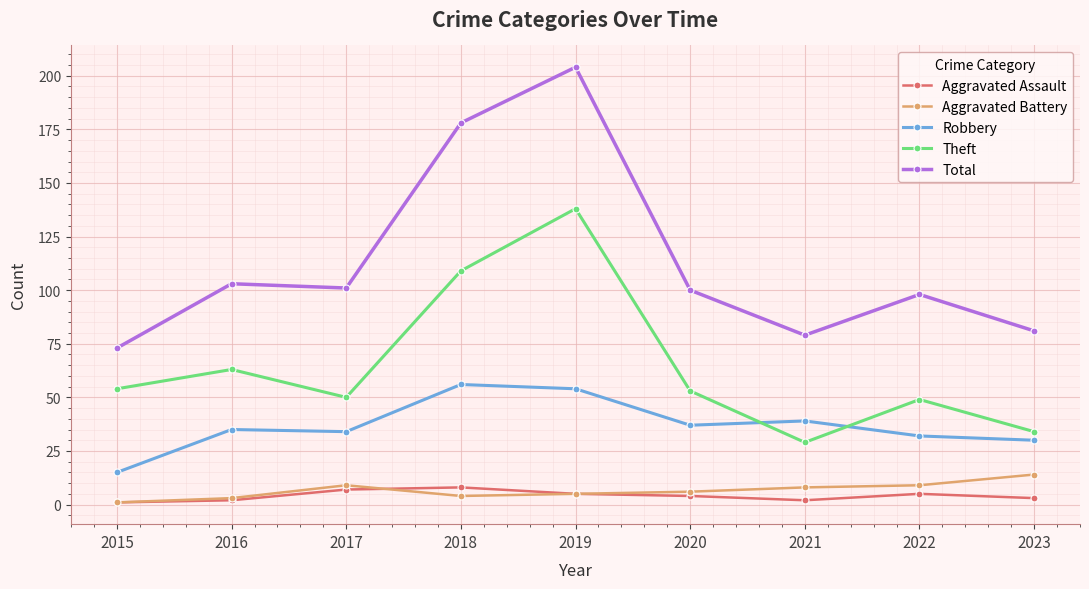

What value does the Robbery series have at 2023?

30